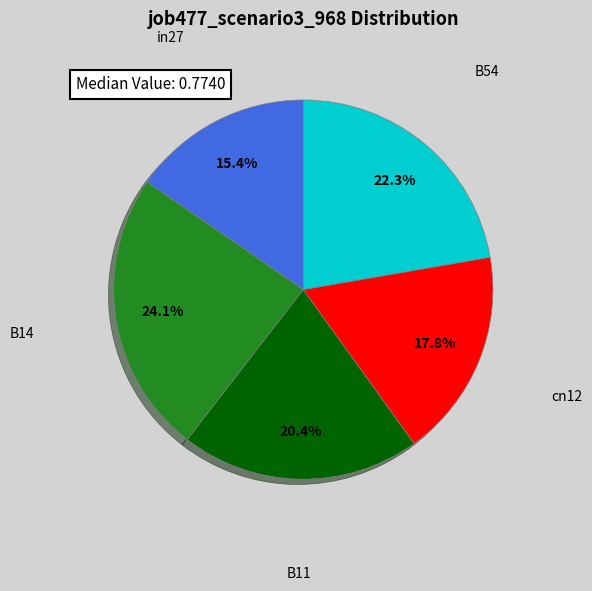

Is there a majority slice in this chart?

No